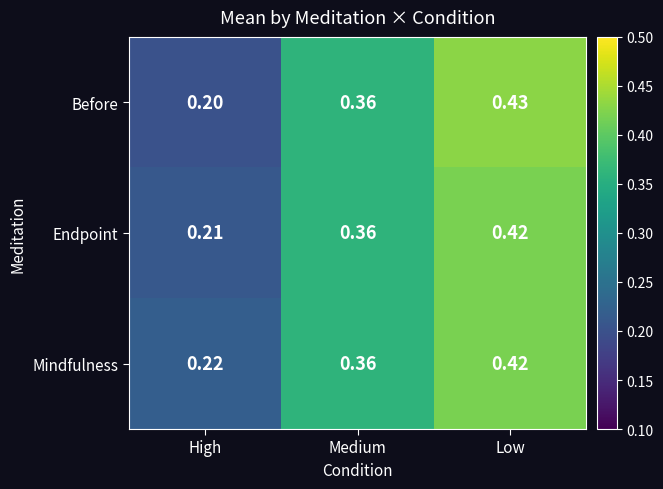

Is the value of Mindfulness at High greater than the value of Before at Low?

No